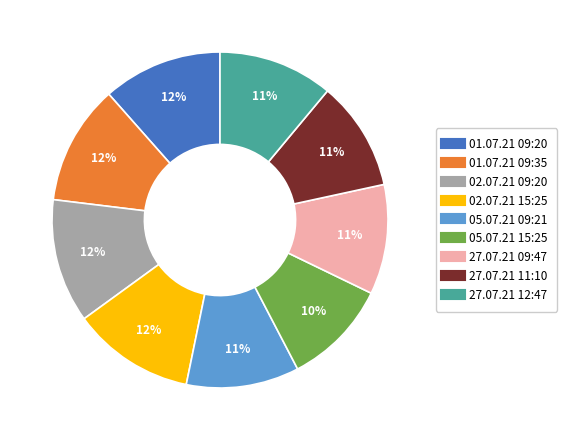

Approximately how many times larger is the value at 01.07.21 09:20 compared to 27.07.21 11:10?

1.1